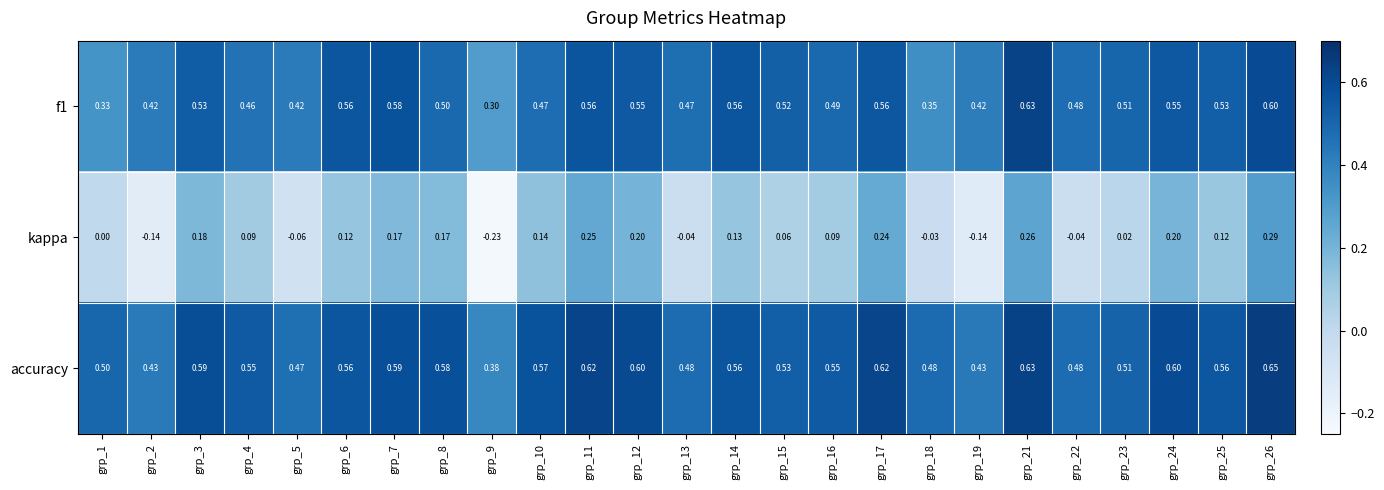

Which series has the largest range (max minus min)?

kappa